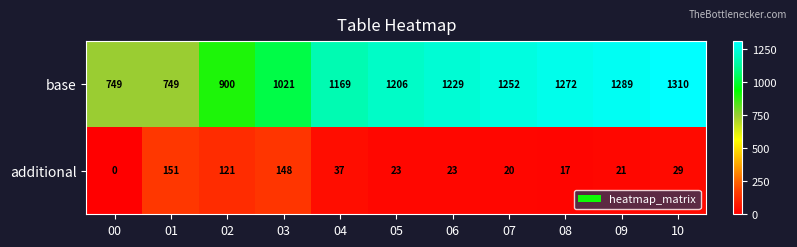

At which category is the sum across all series the highest?

10